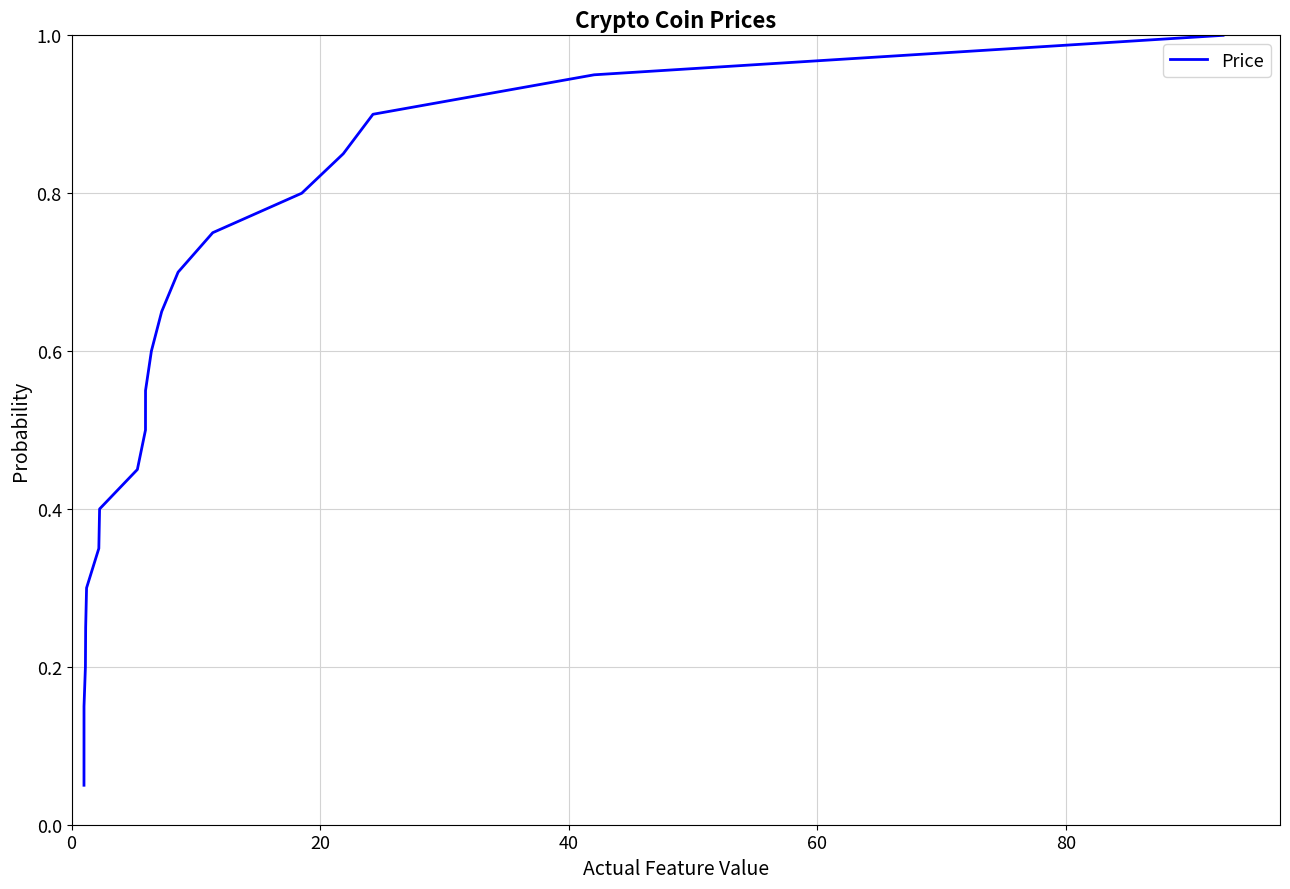

What is the greatest value displayed?

1.0